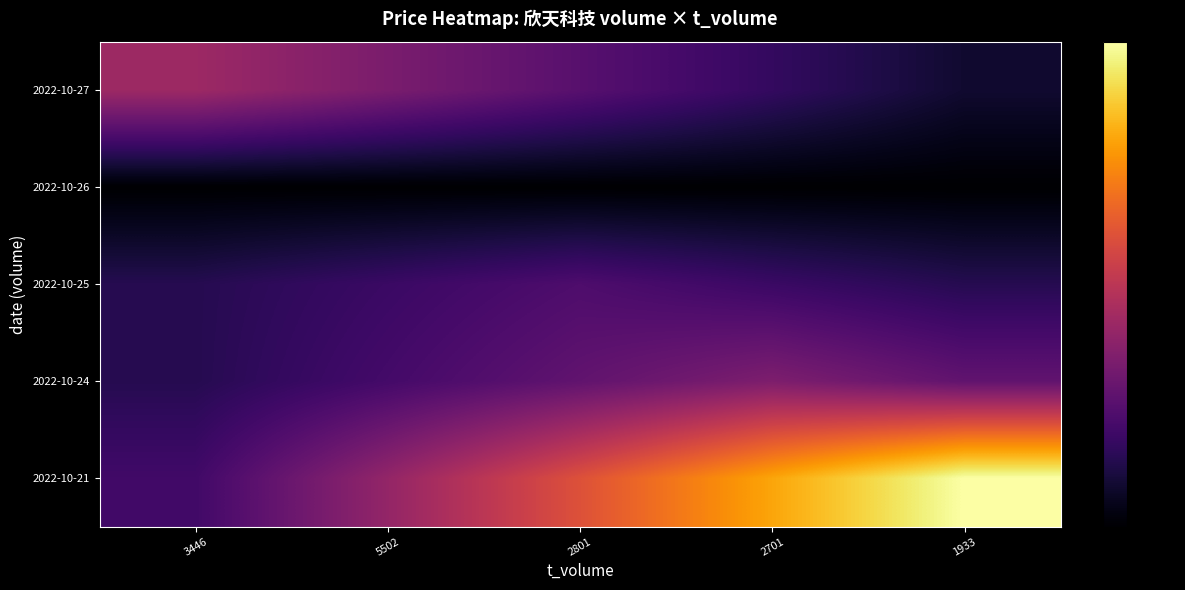

Reading right to left, what are all the values shown in this chart?

2022-10-27: 1933=0.1	2701=0.2	2801=0.3	5502=0.3	3446=0.4
2022-10-26: 1933=0.0	2701=0.0	2801=0.0	5502=0.0	3446=0.0
2022-10-25: 1933=0.1	2701=0.2	2801=0.2	5502=0.2	3446=0.1
2022-10-24: 1933=0.3	2701=0.3	2801=0.3	5502=0.2	3446=0.1
2022-10-21: 1933=1.0	2701=0.8	2801=0.6	5502=0.4	3446=0.2